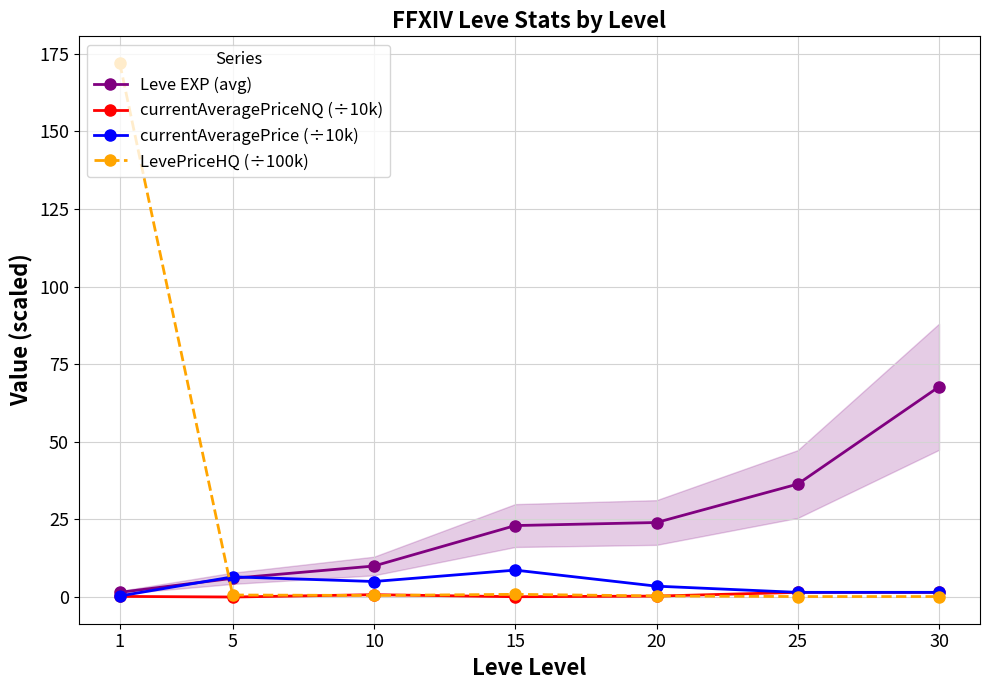

What is the difference between the highest and lowest values at 5?

6.5